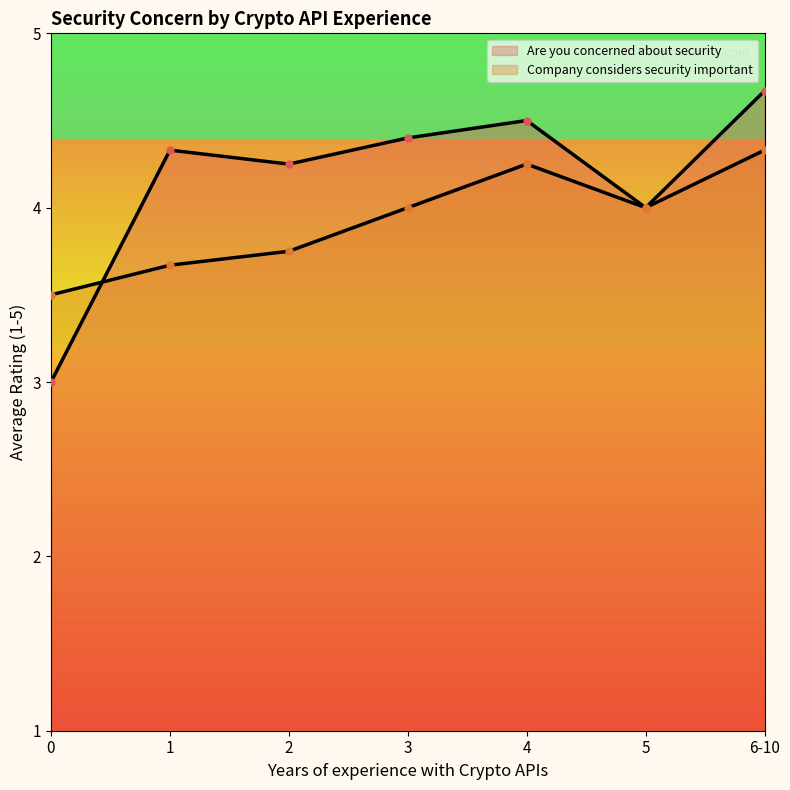

The value of Company considers security important at 6-10 is 2.7. True or false?

False